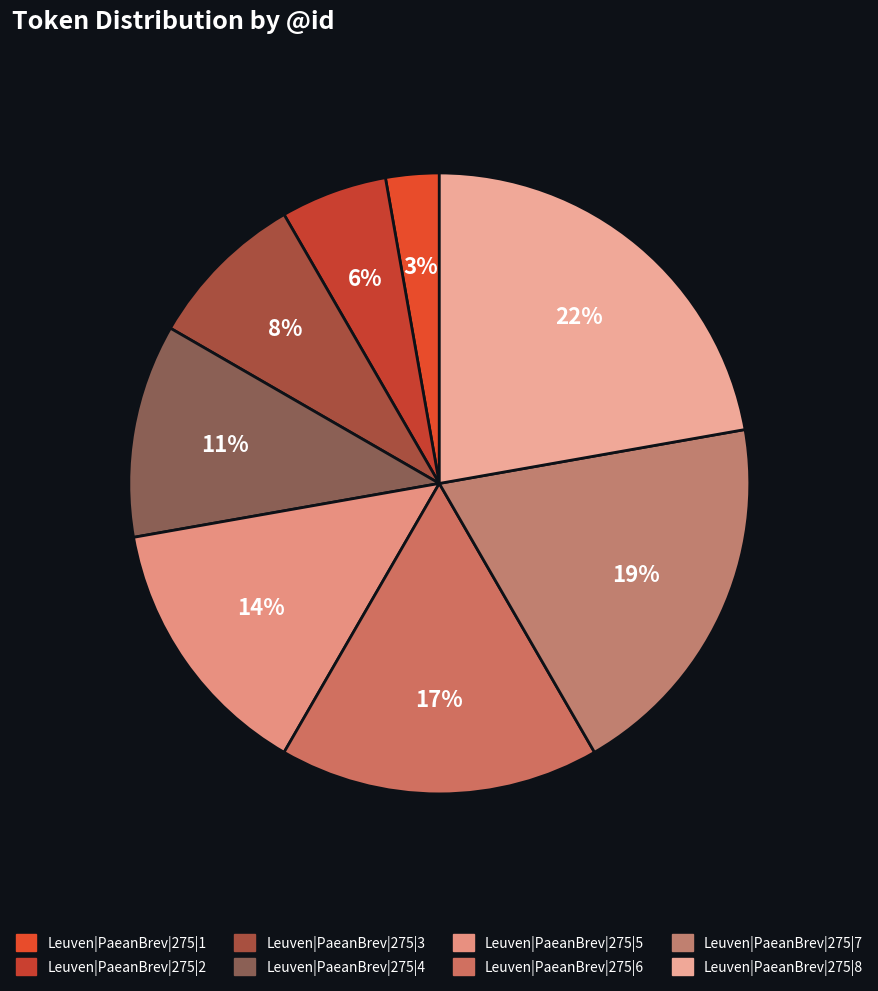

What is the smallest slice in the pie chart?

Leuven|PaeanBrev|275|1